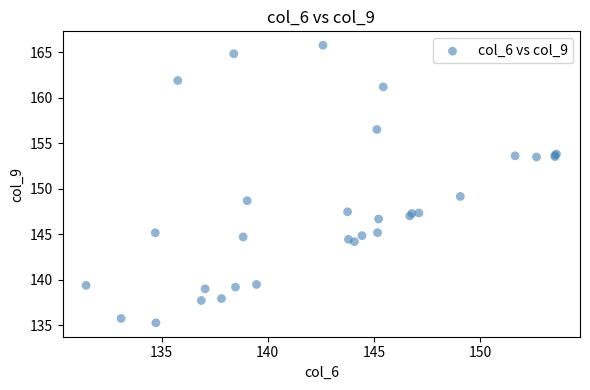

What Y value in the scatter plot is closest to 150?

149.2